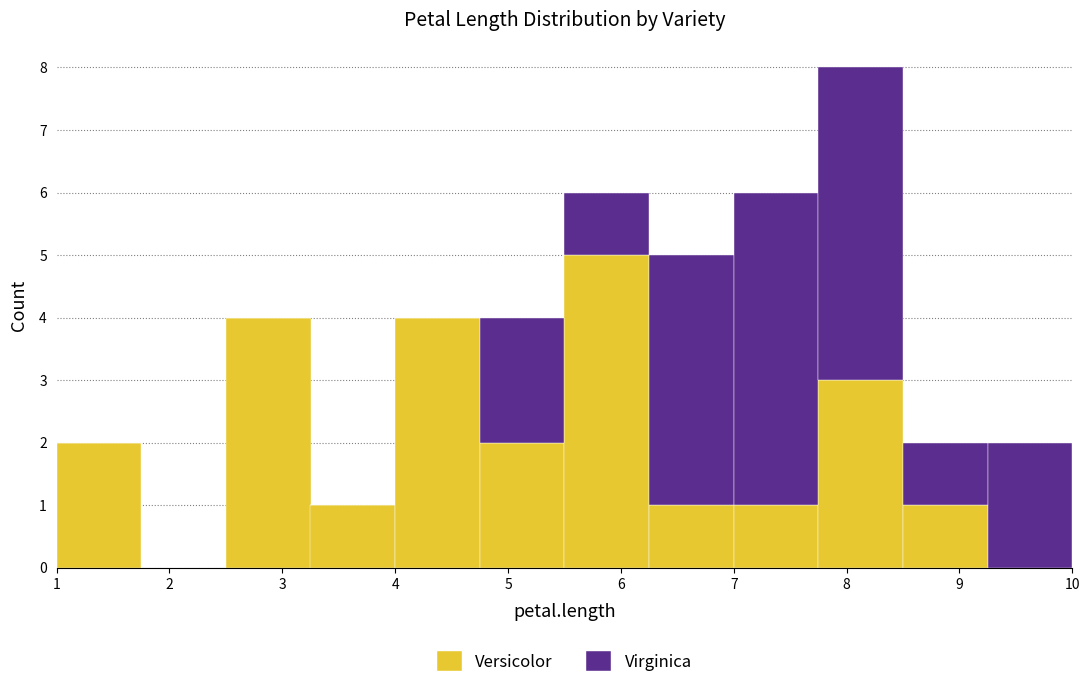

Reading left to right, transcribe this chart: for each stacked bar, give the range it covers on the x-axis and its total height. Neither the bar edges nor the heights are printed on the chart, so give them approximately, as read against the axes.

1.00 to 1.75: 2
1.75 to 2.50: 0
2.50 to 3.25: 4
3.25 to 4.00: 1
4.00 to 4.75: 4
4.75 to 5.50: 4
5.50 to 6.25: 6
6.25 to 7.00: 5
7.00 to 7.75: 6
7.75 to 8.50: 8
8.50 to 9.25: 2
9.25 to 10.00: 2